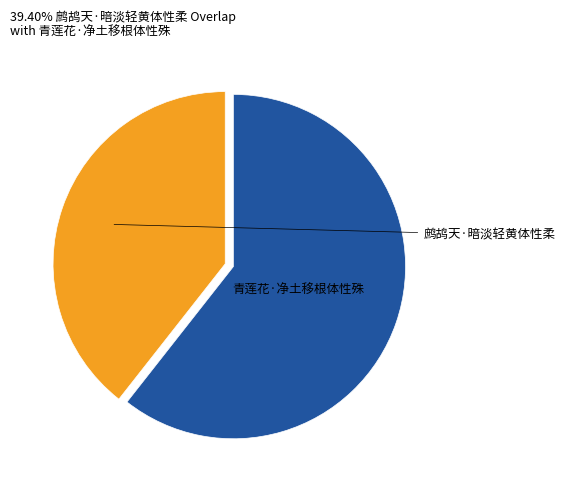

What is the change in value from 鹧鸪天·暗淡轻黄体性柔 to 青莲花·净土移根体性殊?

+114137